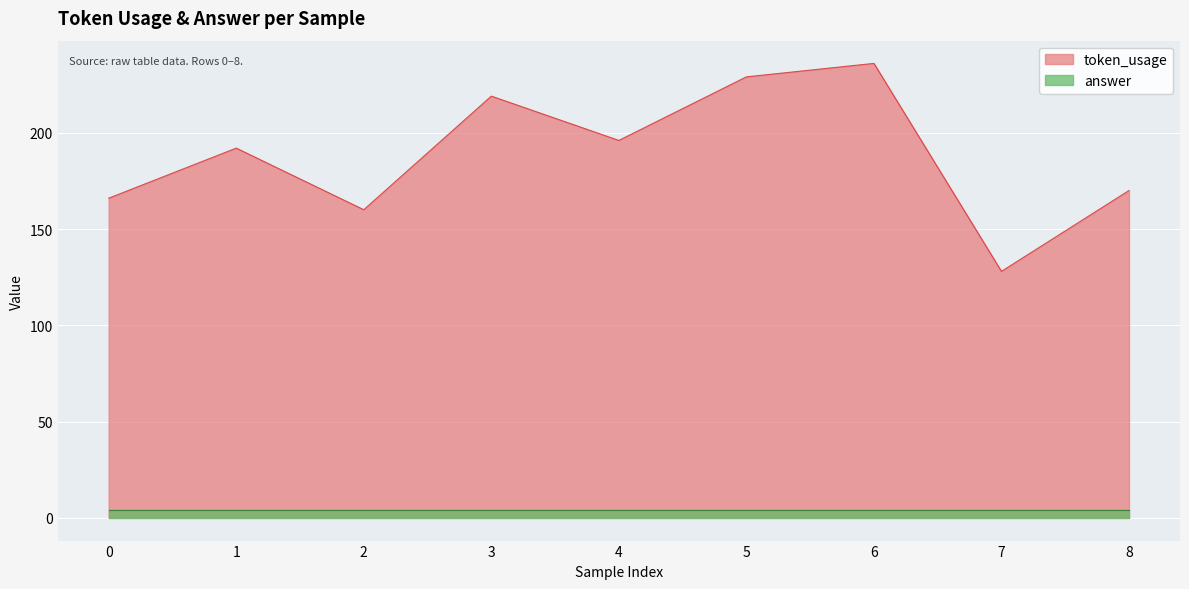

Reading right to left, extract all data points from this chart.

8=170	7=128	6=236	5=229	4=196	3=219	2=160	1=192	0=166